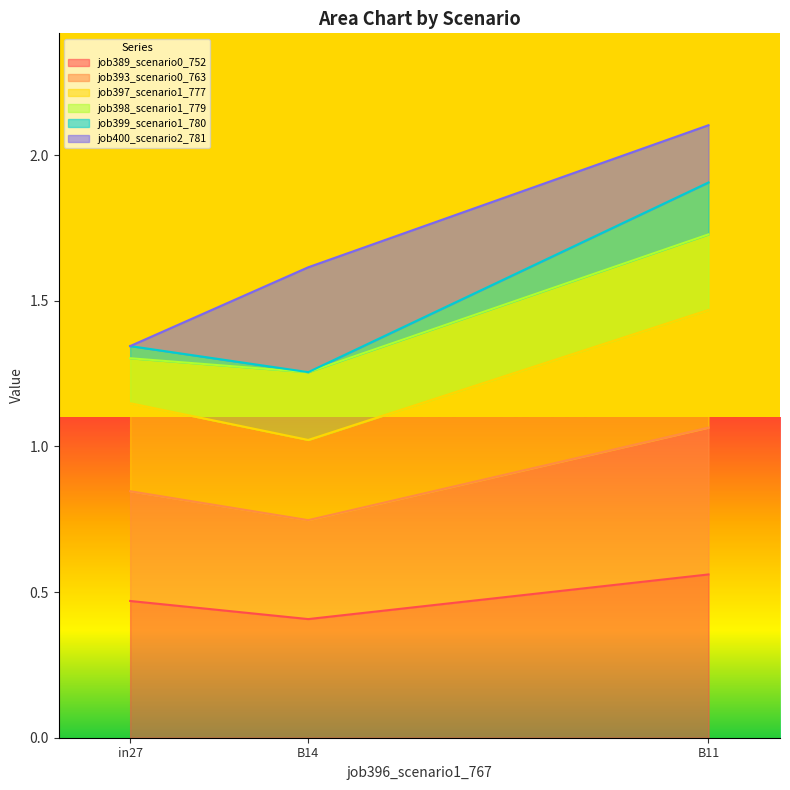

True or false: job399_scenario1_780 has a value of 0.3 at B11.

False